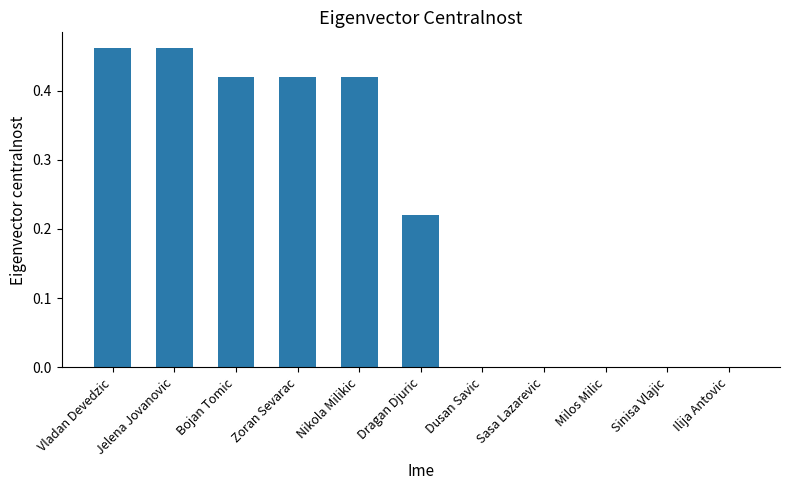

Between Vladan Devedzic and Sinisa Vlajic, which is larger?

Vladan Devedzic